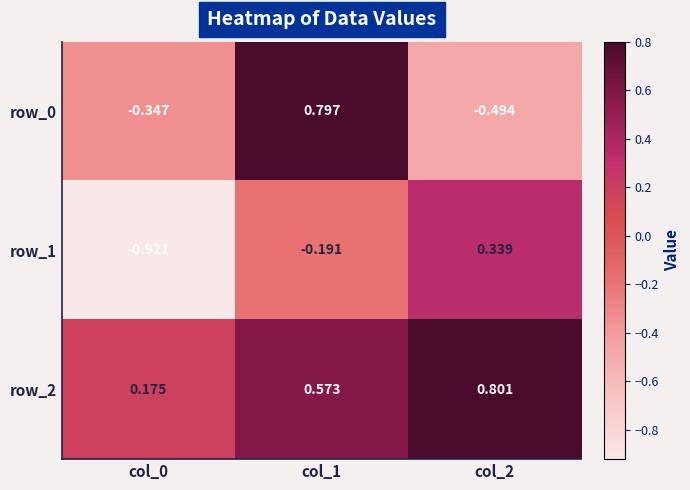

Count the row_0 values in the range 0 to 1.

1